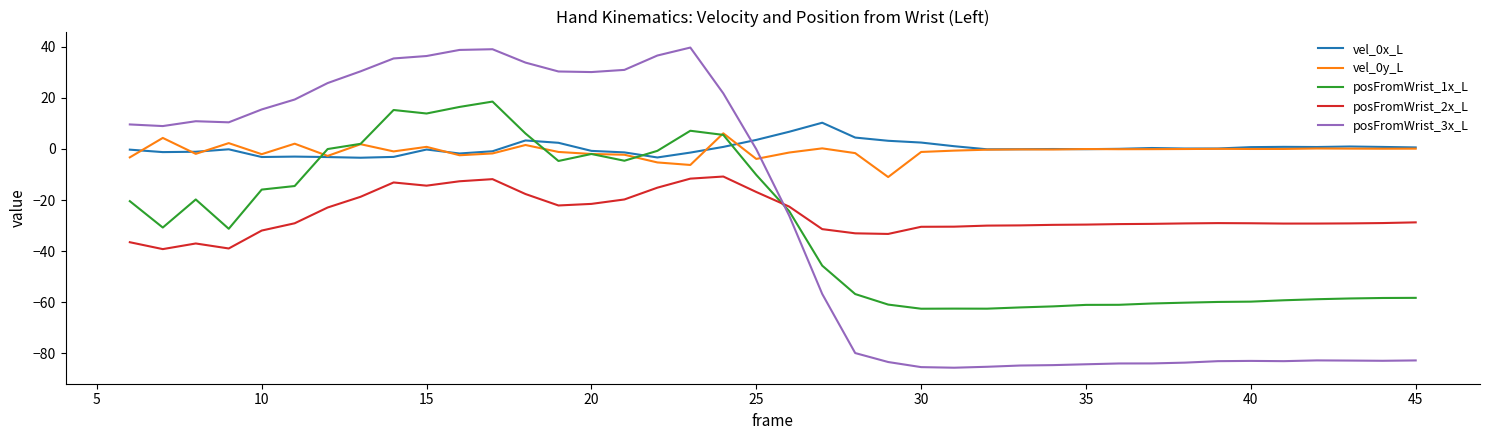

True or false: posFromWrist_2x_L and posFromWrist_1x_L intersect in this chart.

True